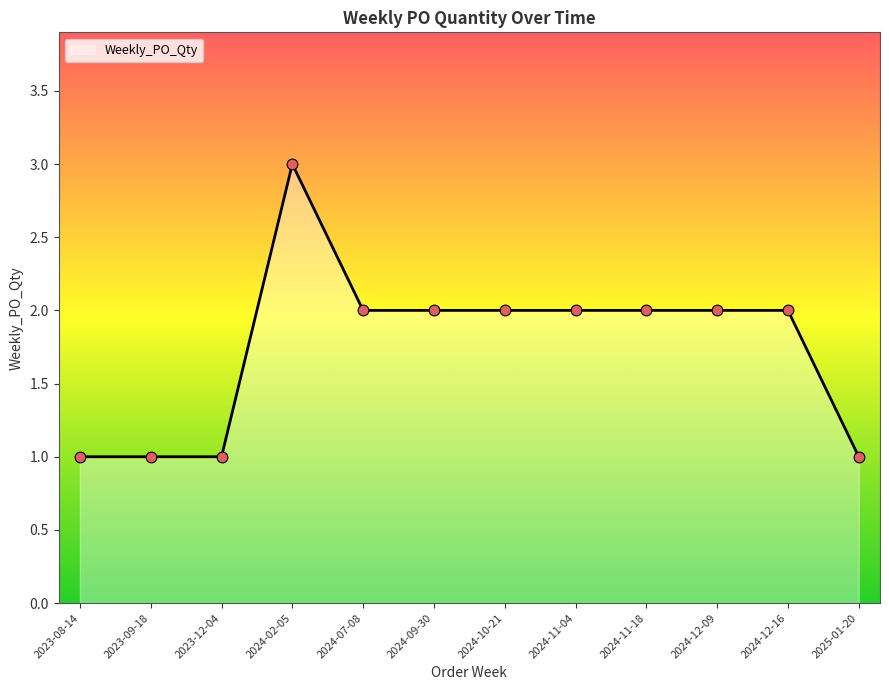

What is the ratio of the value at 2024-02-05 to the value at 2024-11-18?

1.5